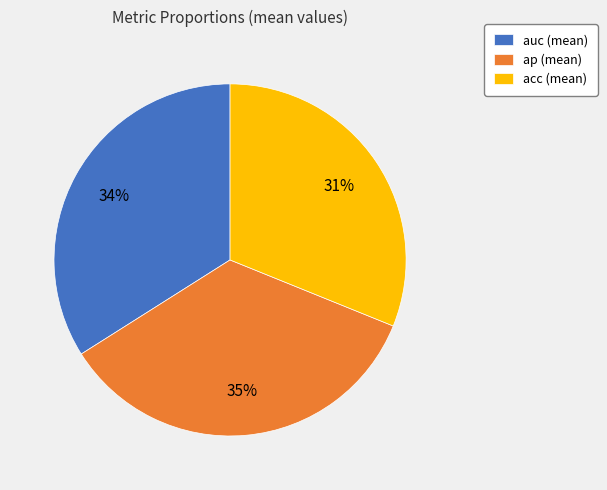

To the nearest percent, what is the combined percentage of auc (mean) and ap (mean)?

69%